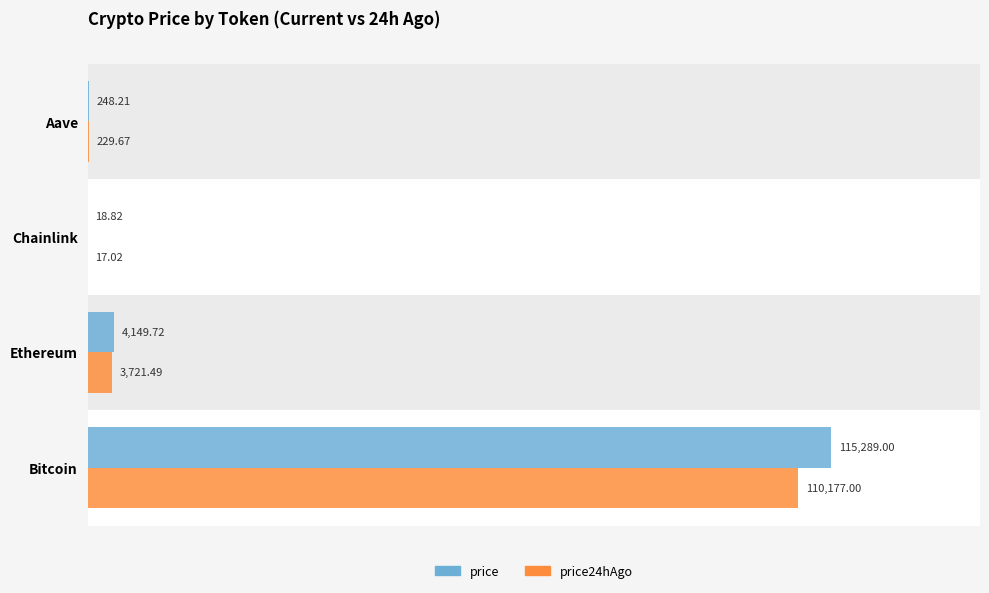

What is the sum of all price values?

119705.8